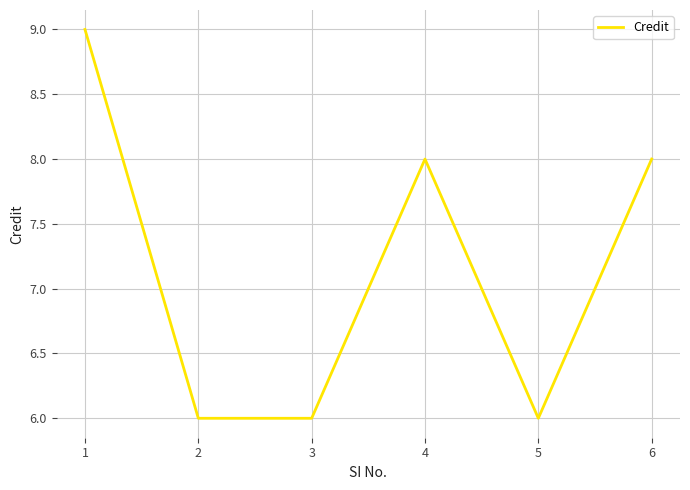

Approximately how many times larger is the value at 3 compared to 2?

1.0